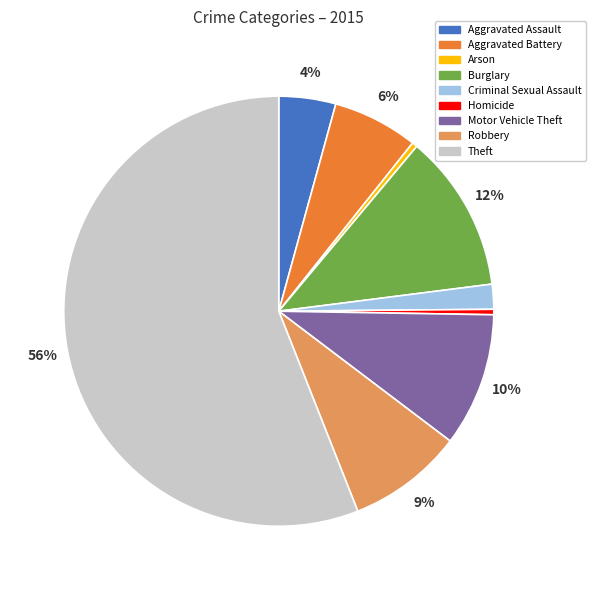

Is there any slice that represents more than half of the pie?

Yes